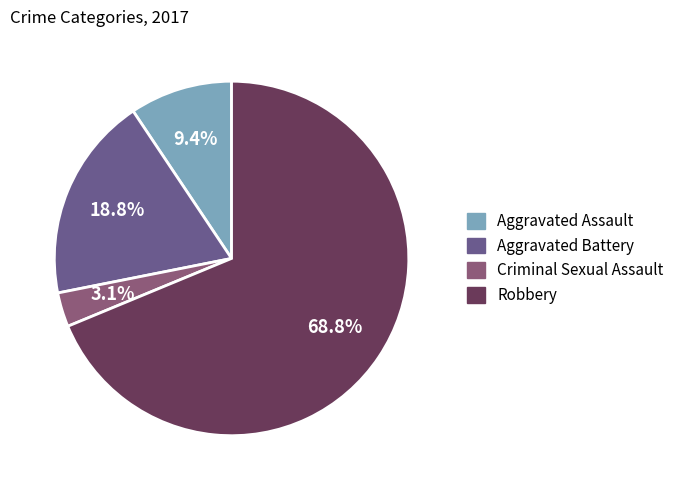

What is the largest slice in the pie chart?

Robbery